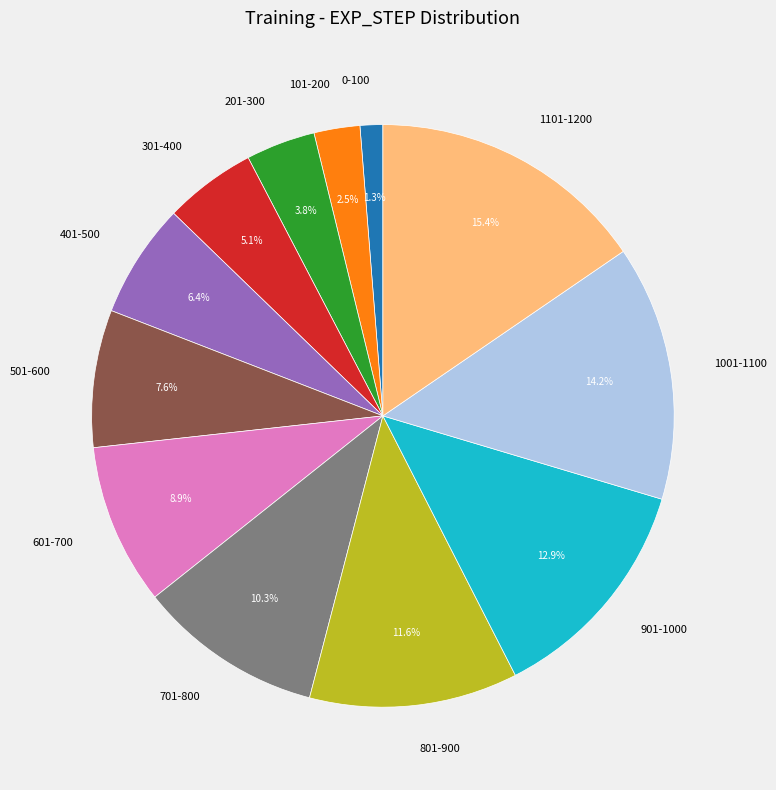

Which has a higher value, 901-1000 or 401-500?

901-1000